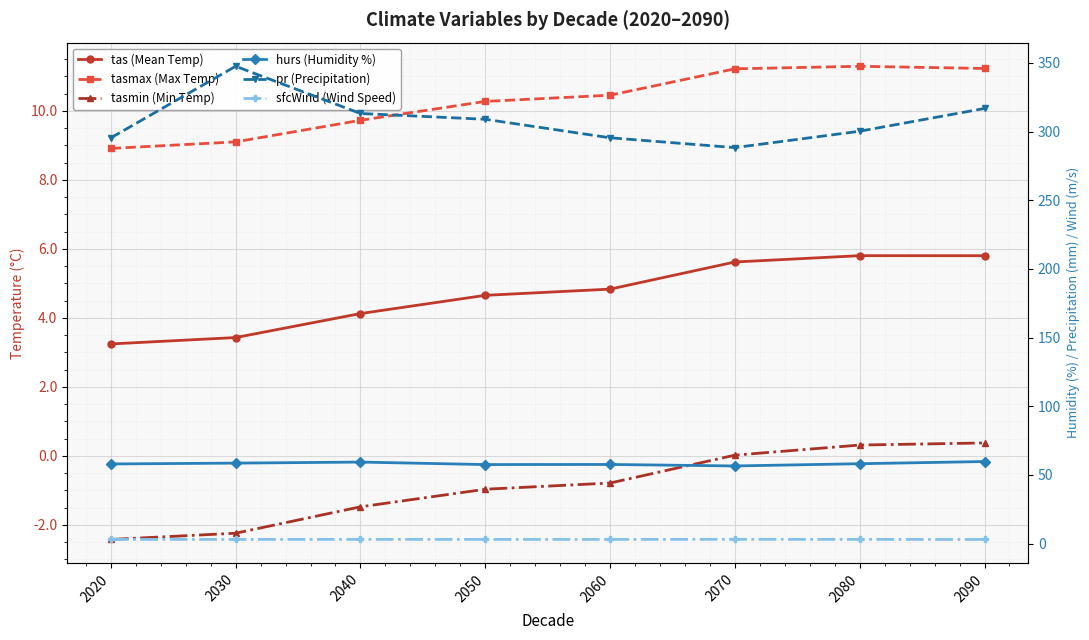

Is the value of sfcWind (Wind Speed) at 2030 greater than the value of tasmax (Max Temp) at 2080?

No